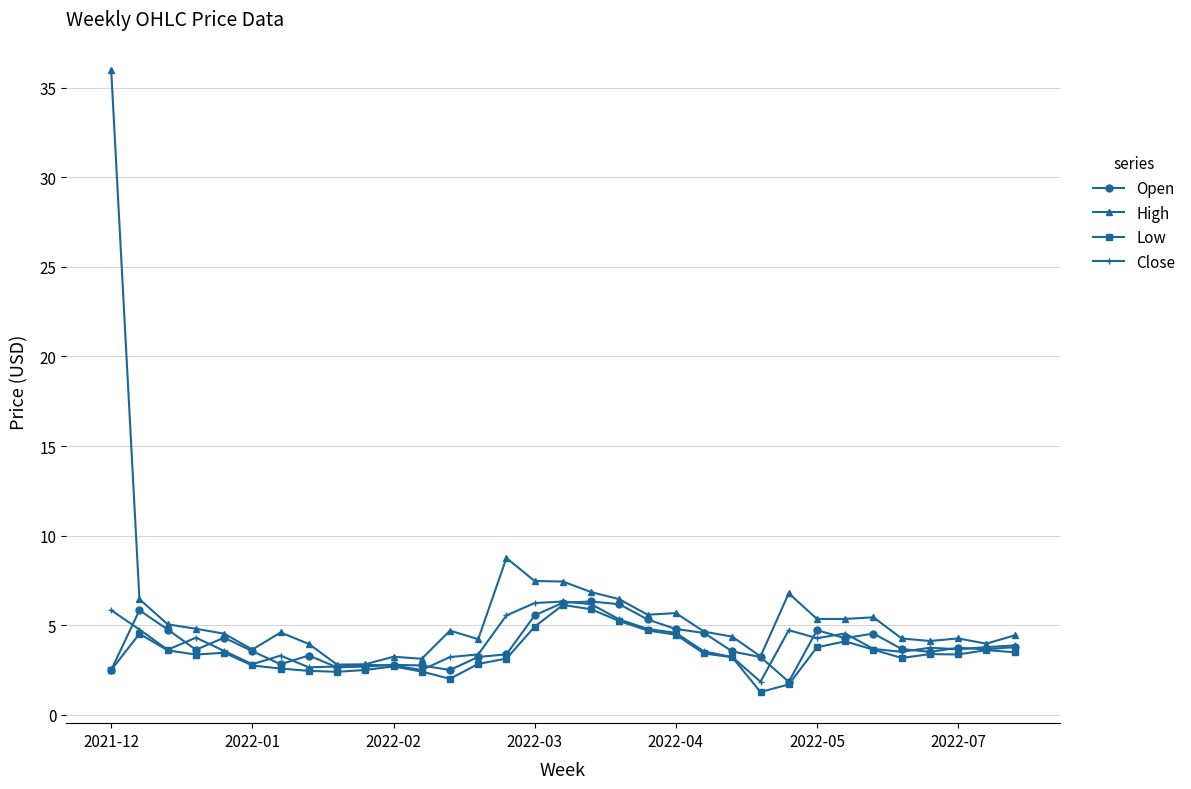

Which series has the largest total across all categories?

High